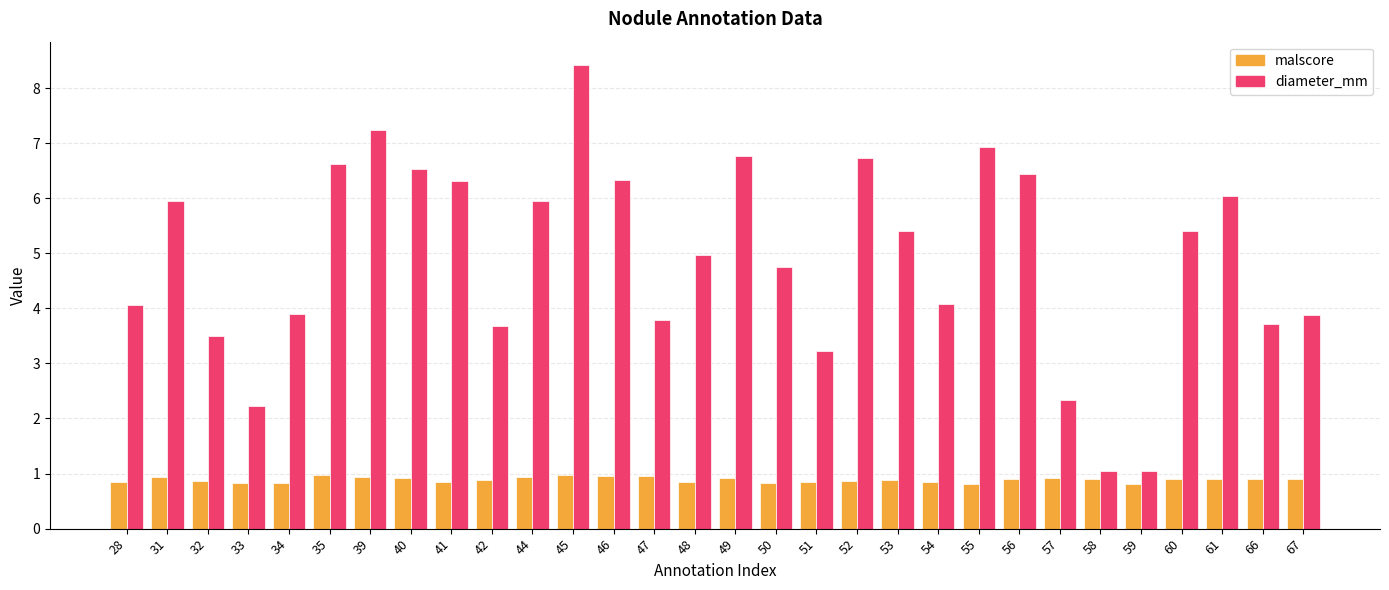

What is the approximate value of malscore at 41?

0.9